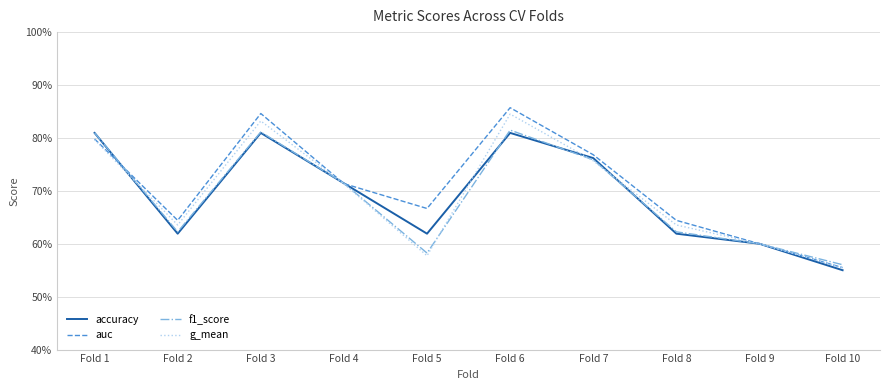

How many auc values are between 0 and 1?

10